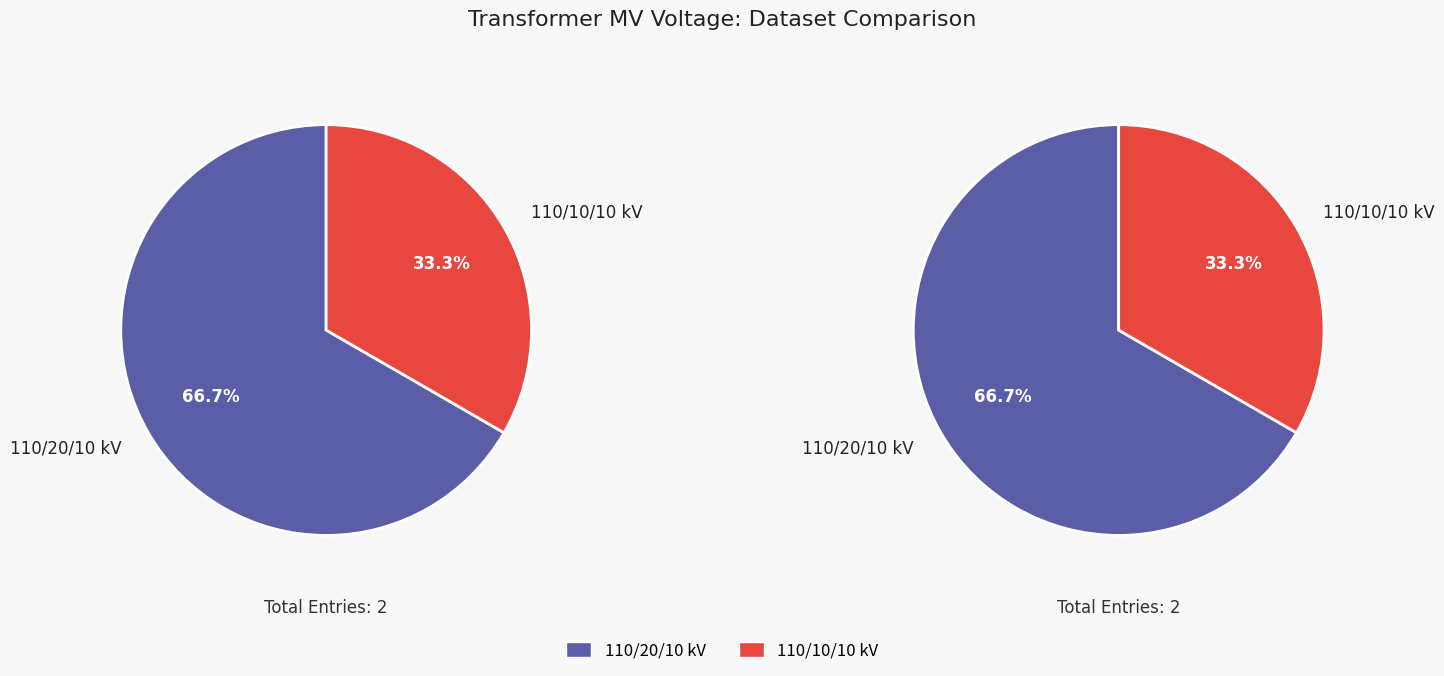

Is it true that 63/25/38 MVA 110/20/10 kV is 76% of the pie?

False